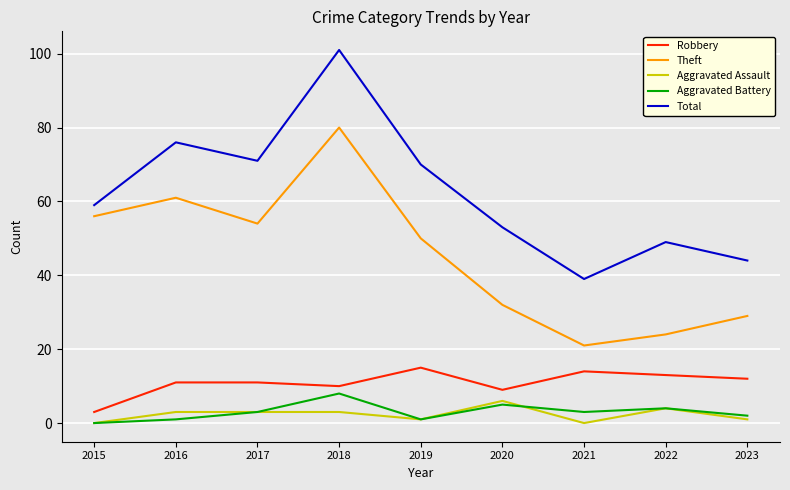

What is the sum of all Aggravated Assault values?

21